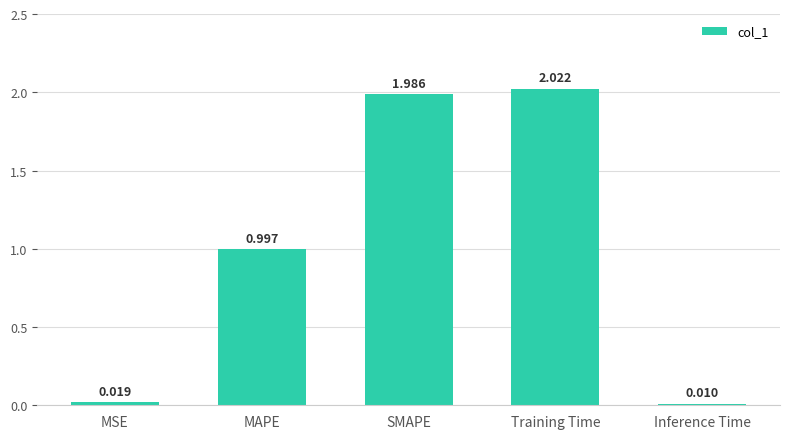

Are the bars grouped side by side (vs. stacked)?

No